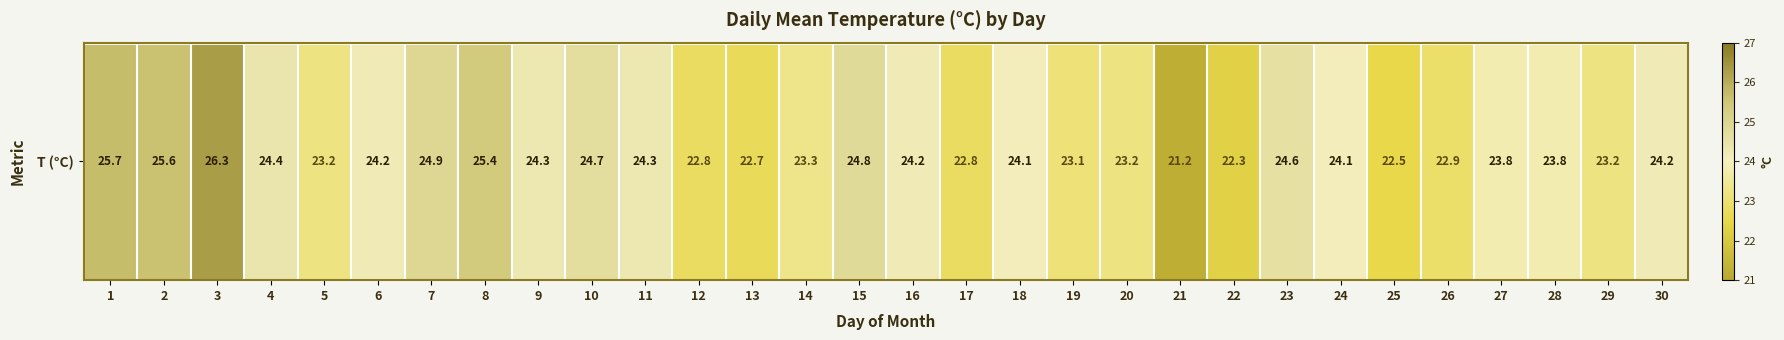

The value at 22 is 22.3. True or false?

True